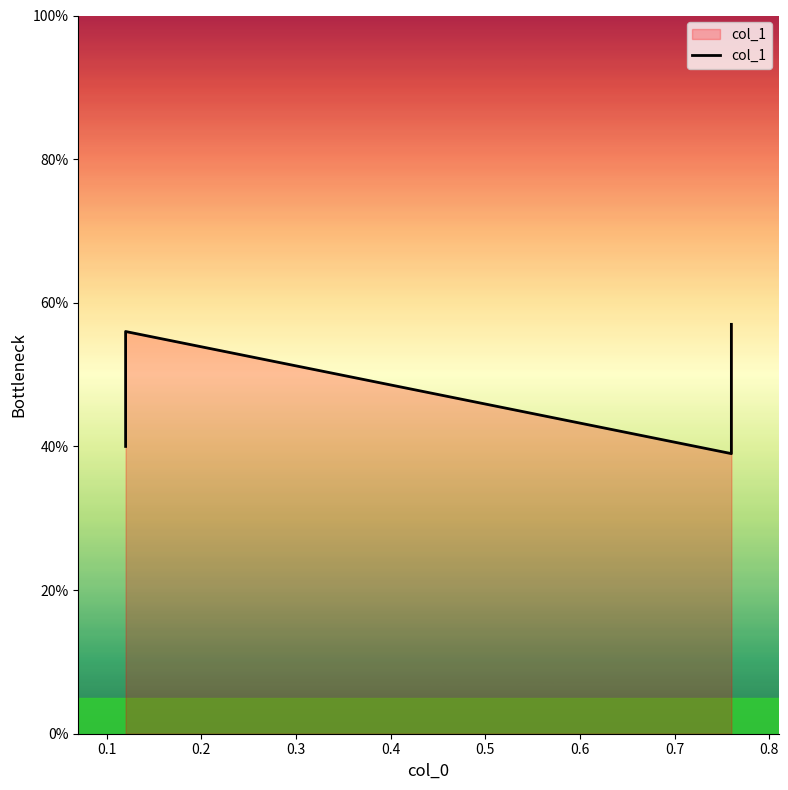

How many points are higher than both their immediate neighbors (excluding endpoints)?

1